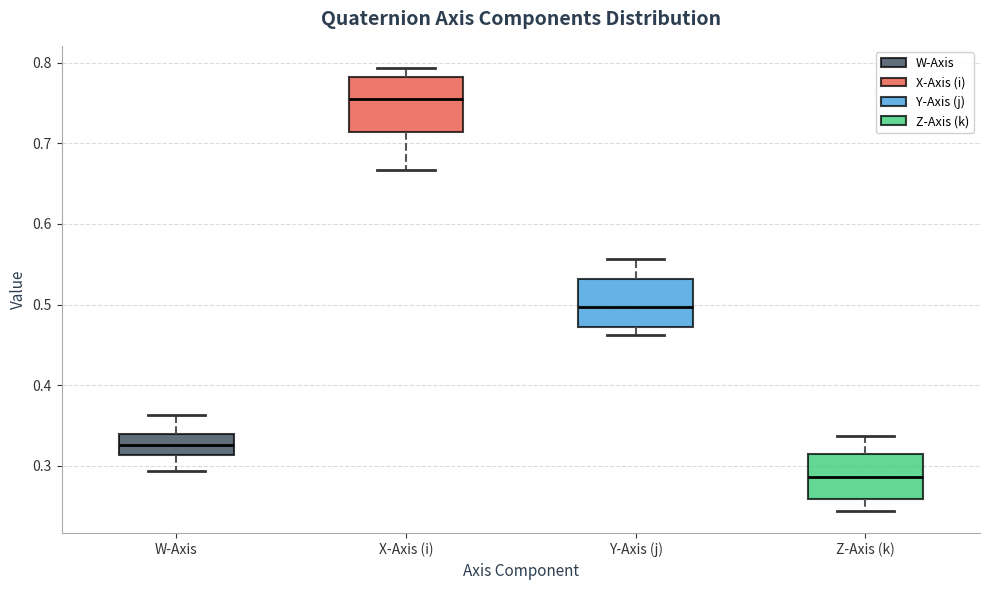

Which box's median line is the highest?

X-Axis (i)